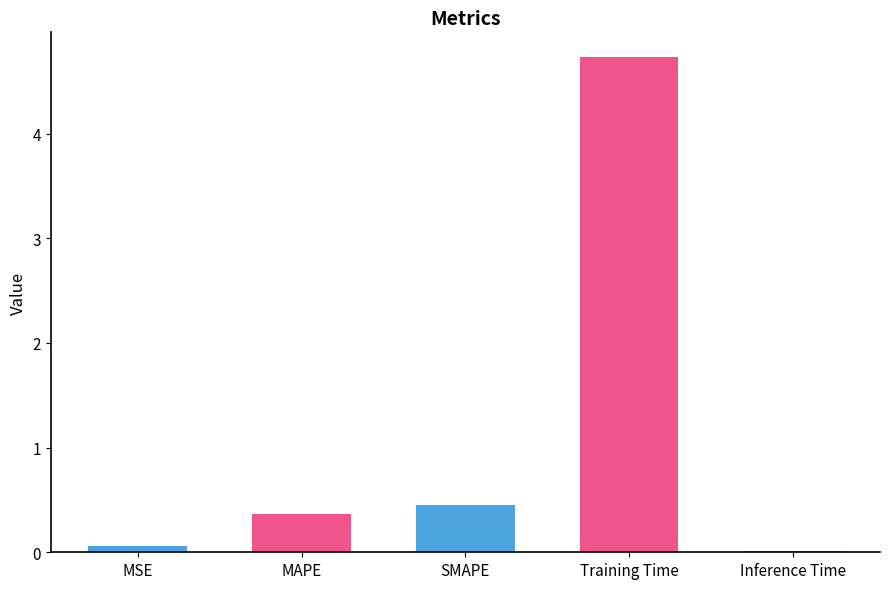

What is the difference between the values at Training Time and Inference Time?

4.7